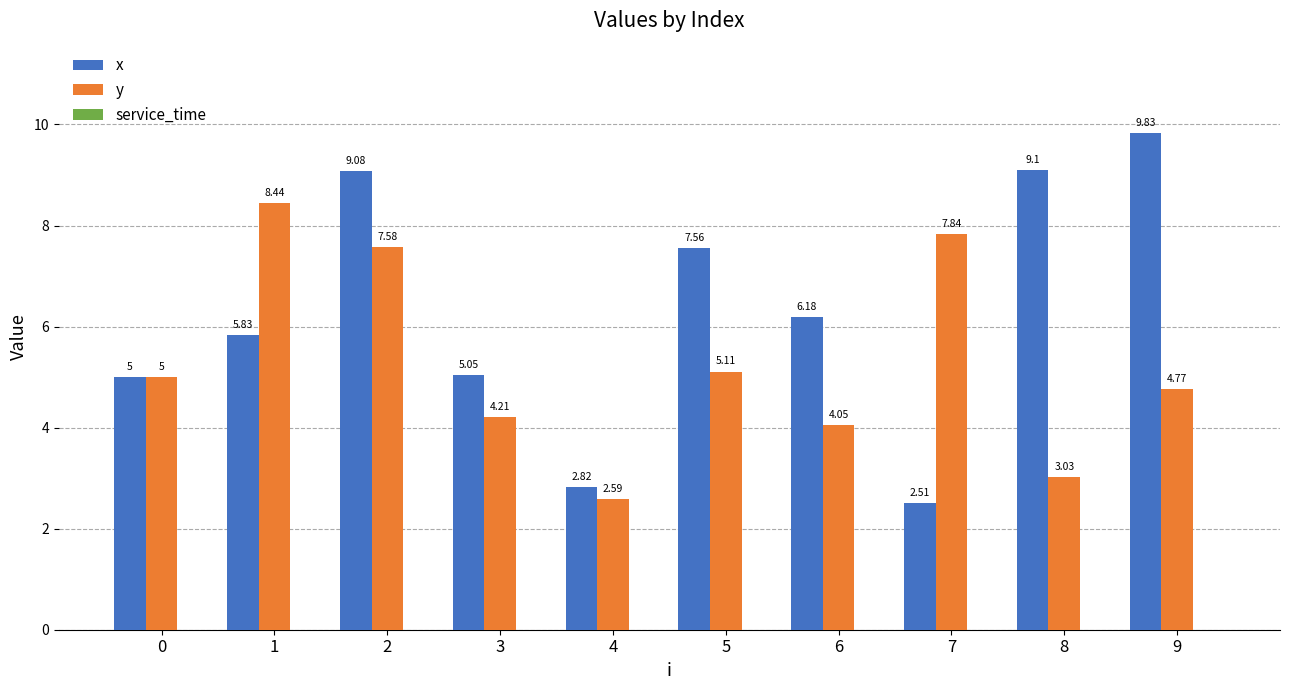

Which series has the largest total across all categories?

x